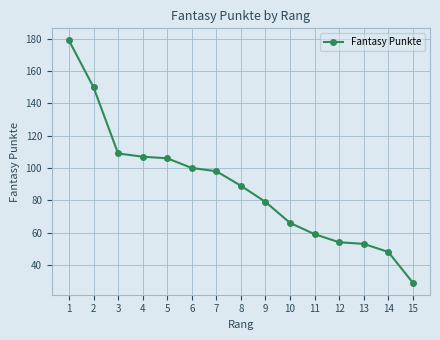

What is the sum of all values?

1326